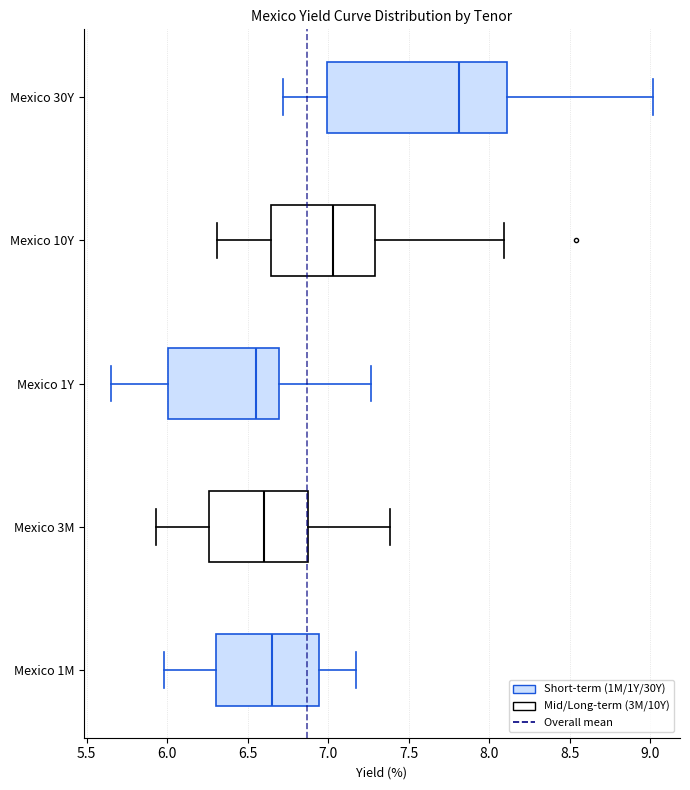

Reading bottom to top, read every box against the x-axis: the position of its median line, the range the box covers, and the ends of its whiskers. The values are not printed on the chart, so give them approximately, as read against the axis.

Mexico 1M: median 6.65, box 6.30 to 6.95, whiskers 6.00 to 7.15
Mexico 3M: median 6.60, box 6.25 to 6.85, whiskers 5.95 to 7.40
Mexico 1Y: median 6.55, box 6.00 to 6.70, whiskers 5.65 to 7.25
Mexico 10Y: median 7.05, box 6.65 to 7.30, whiskers 6.30 to 8.10
Mexico 30Y: median 7.80, box 7.00 to 8.10, whiskers 6.70 to 9.00